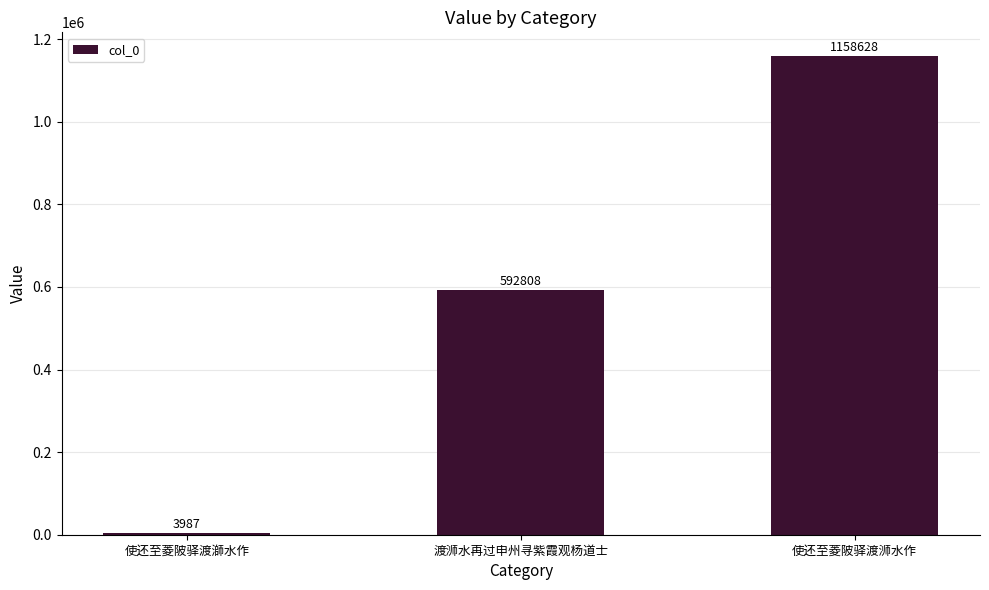

Where is the data nearest to the value 581307?

渡浉水再过申州寻紫霞观杨道士